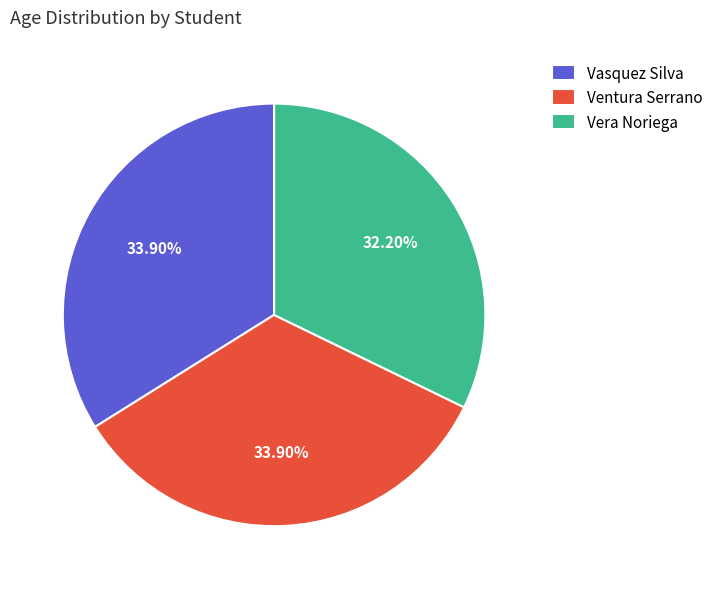

Count the number of slices in the pie.

3